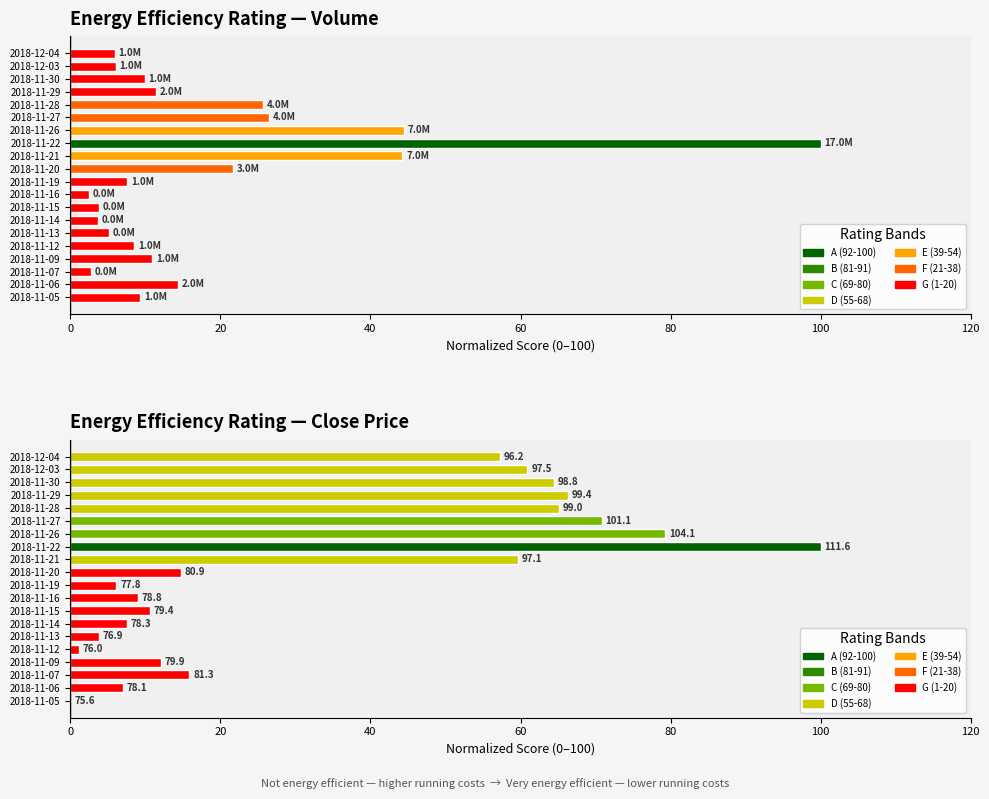

What is the difference between the maximum and minimum values in the Volume (normalized 0-100) series?

97.5